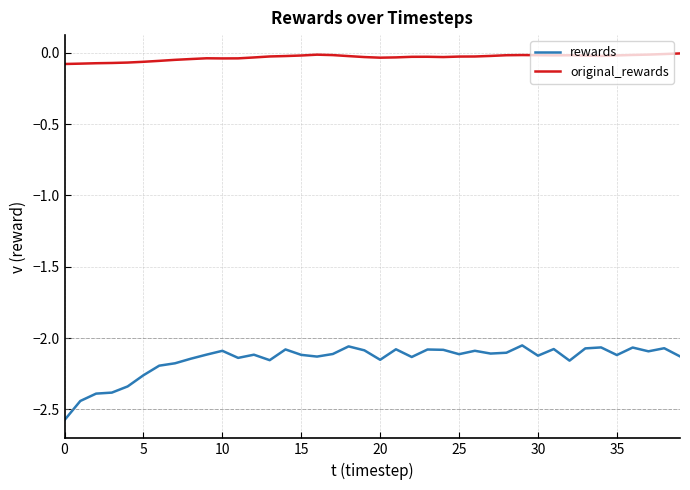

Is this an area chart (filled region under the line)?

No